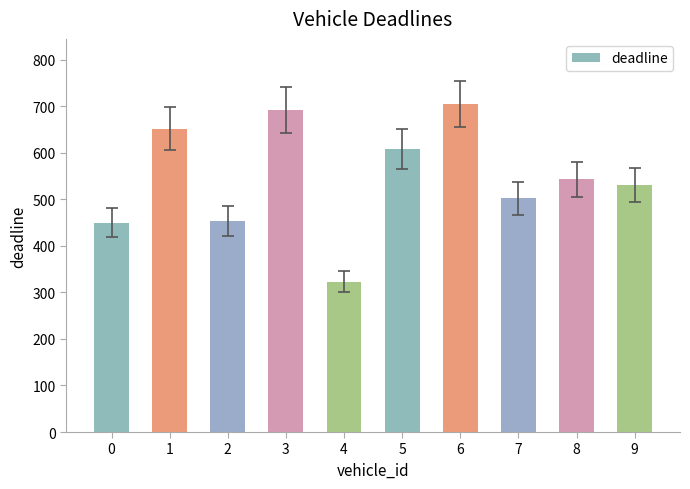

Between 8 and 2, which is larger?

8